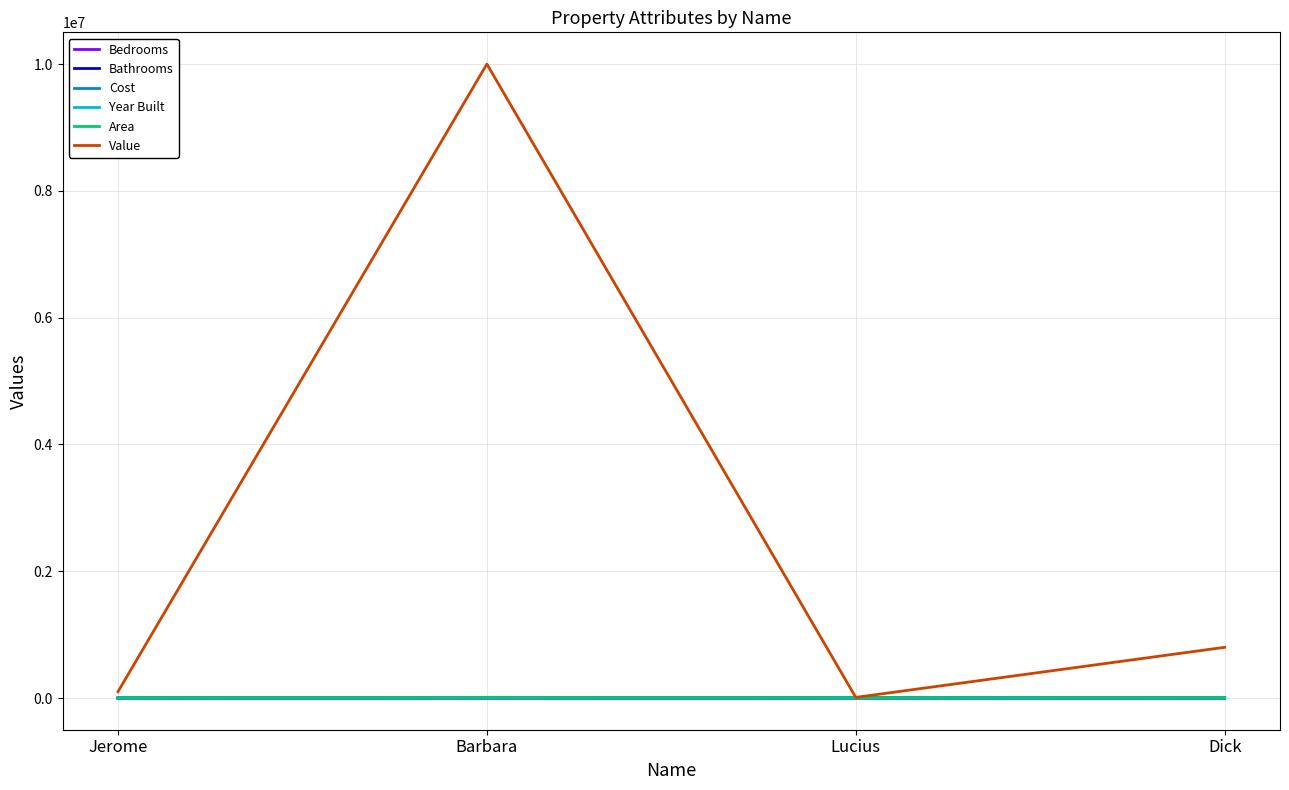

What is the sum of all Value values?

10910000